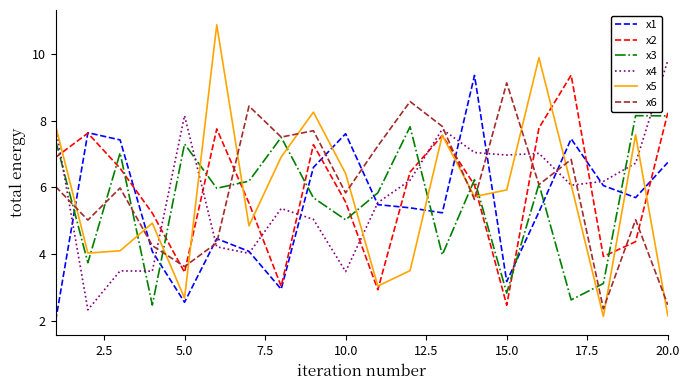

What is the smallest value displayed?

2.0